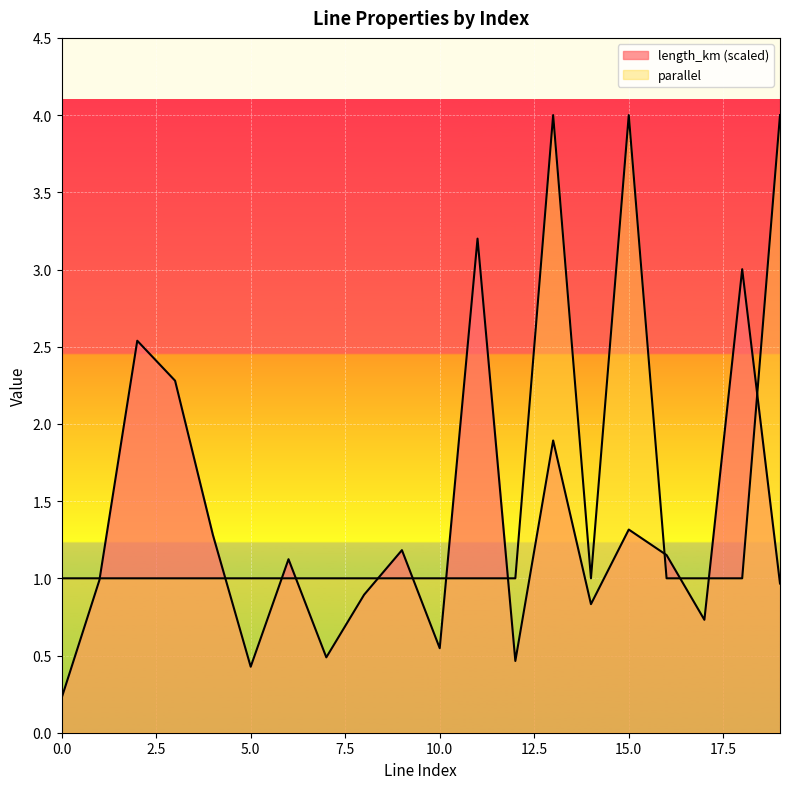

At which label is length_km closest to 1?

1